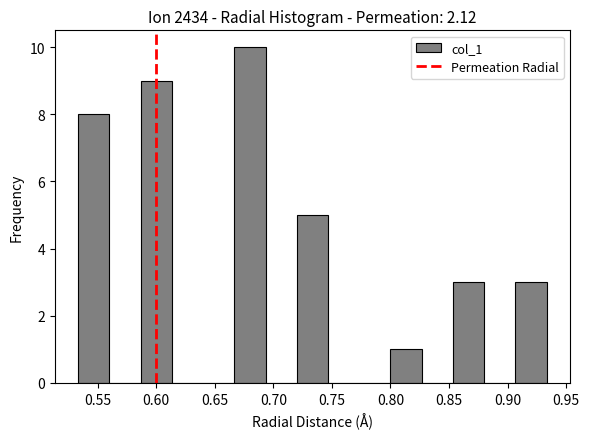

Reading left to right, transcribe this chart: for each bar, give the range it covers on the x-axis and its height. Neither the bar edges nor the heights are printed on the chart, so give them approximately, as read against the axes.

0.535 to 0.560: 8
0.560 to 0.585: 0
0.585 to 0.615: 9
0.615 to 0.640: 0
0.640 to 0.665: 0
0.665 to 0.695: 10
0.695 to 0.720: 0
0.720 to 0.745: 5
0.745 to 0.775: 0
0.775 to 0.800: 0
0.800 to 0.825: 1
0.825 to 0.855: 0
0.855 to 0.880: 3
0.880 to 0.905: 0
0.905 to 0.935: 3